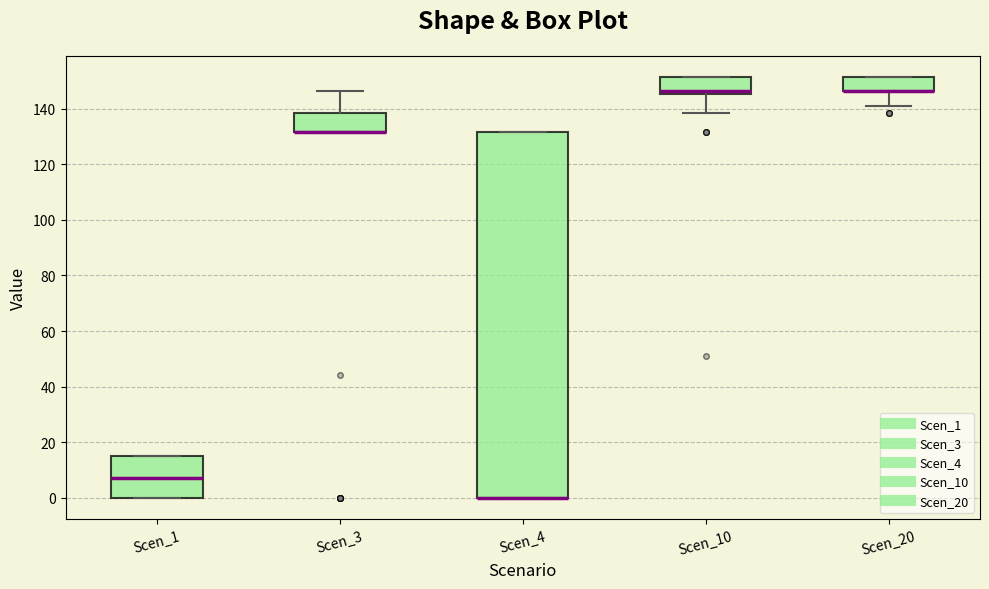

Comparing the boxes themselves (not the whiskers), which one is the tallest?

Scen_4